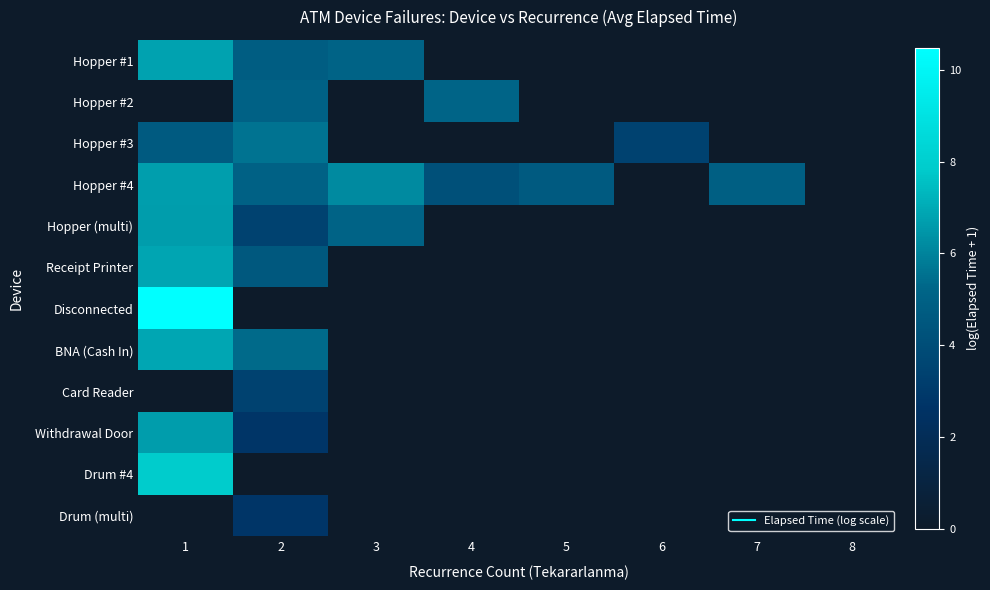

Reading right to left, what are all the values shown in this chart?

Hopper #1: 8=0.0	7=0.0	6=0.0	5=0.0	4=0.0	3=5.1	2=4.8	1=6.8
Hopper #2: 8=0.0	7=0.0	6=0.0	5=0.0	4=5.2	3=0.0	2=5.0	1=0.0
Hopper #3: 8=0.0	7=0.0	6=3.4	5=0.0	4=0.0	3=0.0	2=5.6	1=4.7
Hopper #4: 8=0.0	7=4.9	6=0.0	5=4.7	4=4.1	3=6.2	2=5.0	1=6.7
Hopper (multi): 8=0.0	7=0.0	6=0.0	5=0.0	4=0.0	3=5.1	2=3.4	1=6.7
Receipt Printer: 8=0.0	7=0.0	6=0.0	5=0.0	4=0.0	3=0.0	2=4.5	1=6.9
Disconnected: 8=0.0	7=0.0	6=0.0	5=0.0	4=0.0	3=0.0	2=0.0	1=10.5
BNA (Cash In): 8=0.0	7=0.0	6=0.0	5=0.0	4=0.0	3=0.0	2=5.4	1=6.9
Card Reader: 8=0.0	7=0.0	6=0.0	5=0.0	4=0.0	3=0.0	2=3.4	1=0.0
Withdrawal Door: 8=0.0	7=0.0	6=0.0	5=0.0	4=0.0	3=0.0	2=2.8	1=6.7
Drum #4: 8=0.0	7=0.0	6=0.0	5=0.0	4=0.0	3=0.0	2=0.0	1=7.9
Drum (multi): 8=0.0	7=0.0	6=0.0	5=0.0	4=0.0	3=0.0	2=2.8	1=0.0